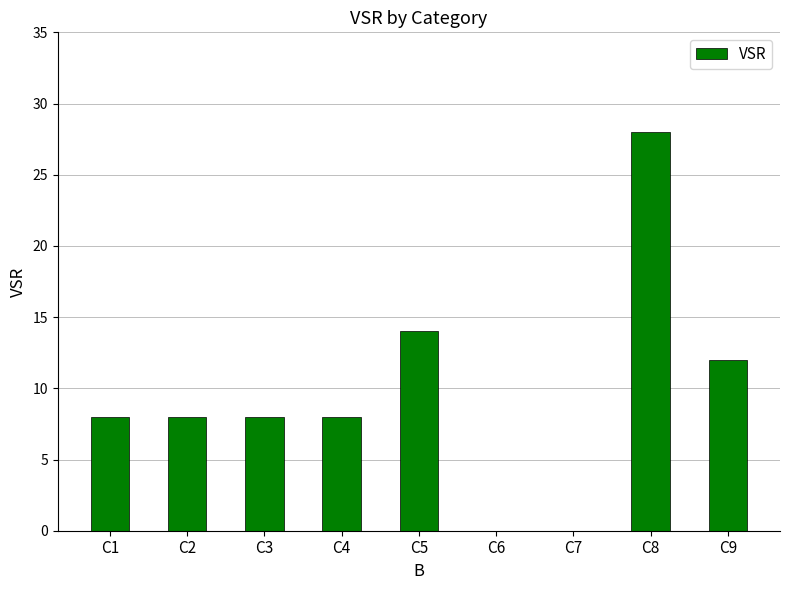

Which category has the highest value across all series?

C8